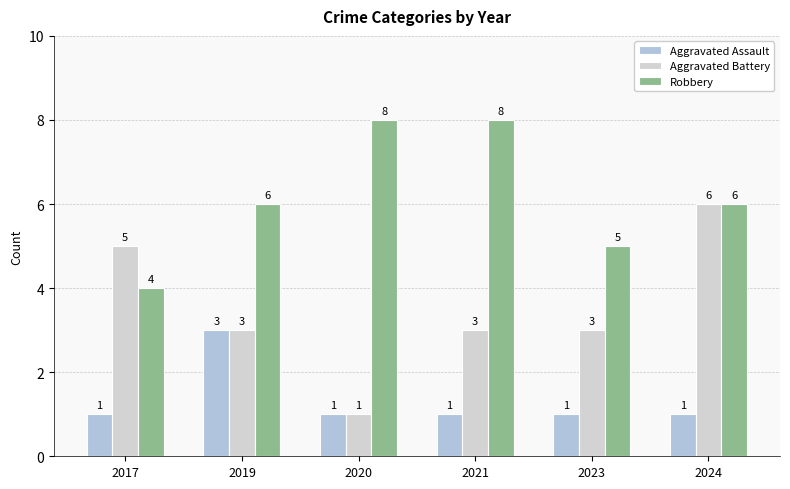

What is the value of the Aggravated Battery bar at the 1st from the left?

5